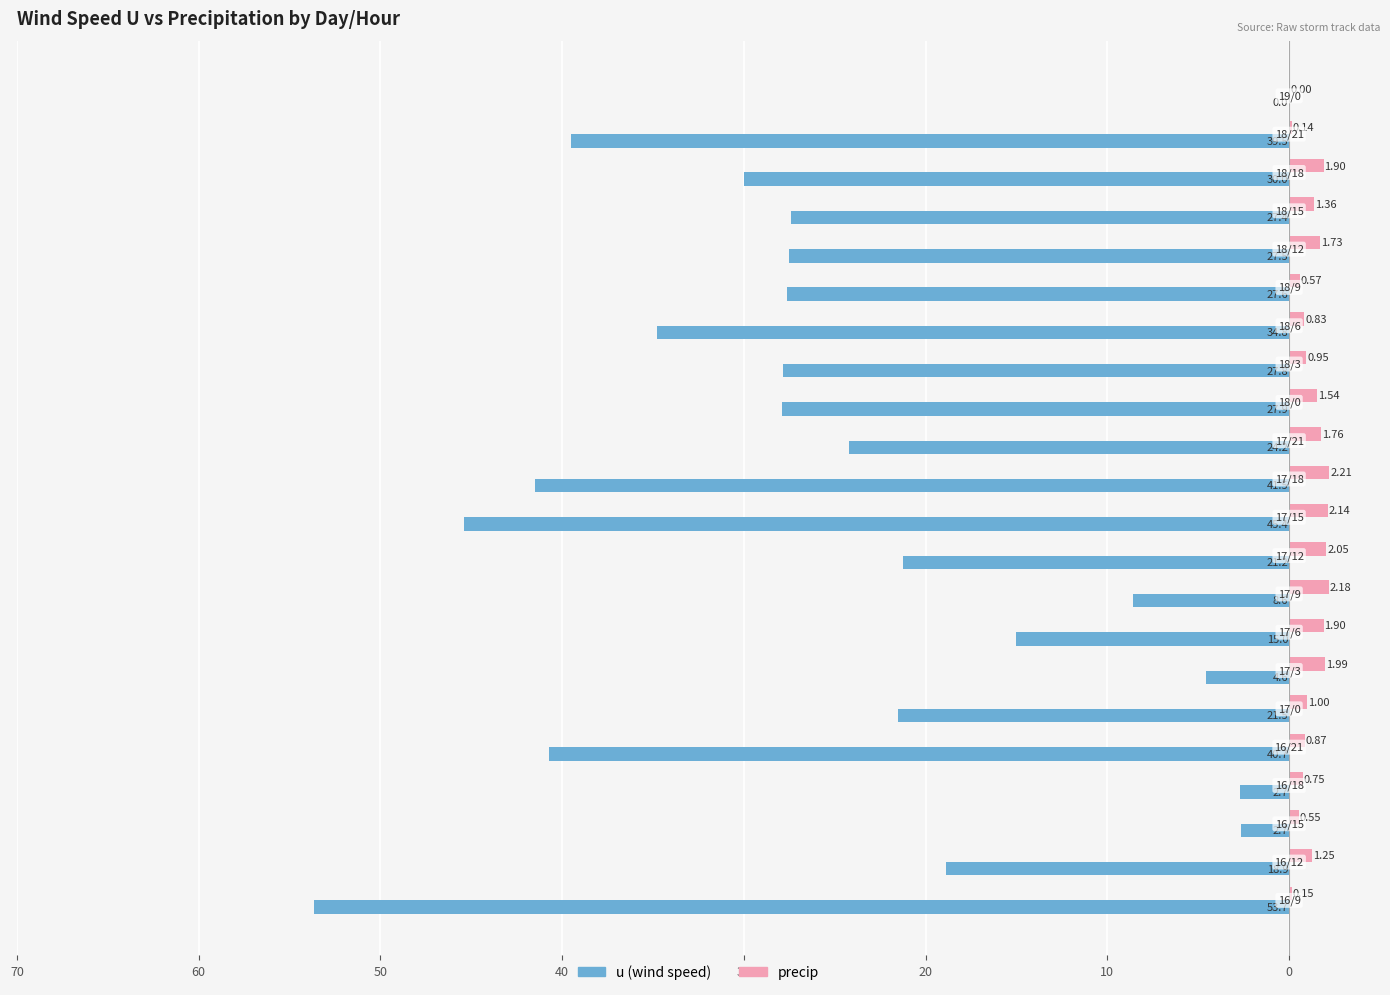

What are all the series names shown in the legend?

u (wind speed), precip